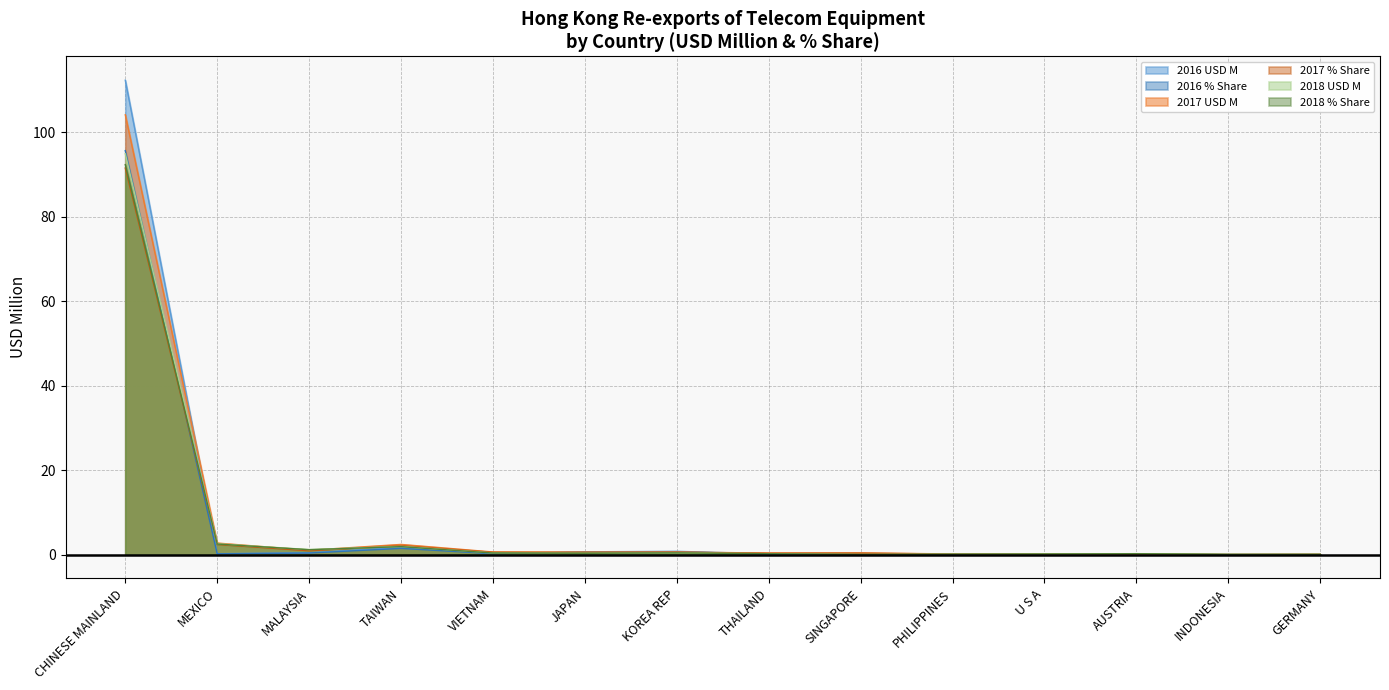

How many times do 2018 USD M and 2016 % Share cross each other?

5